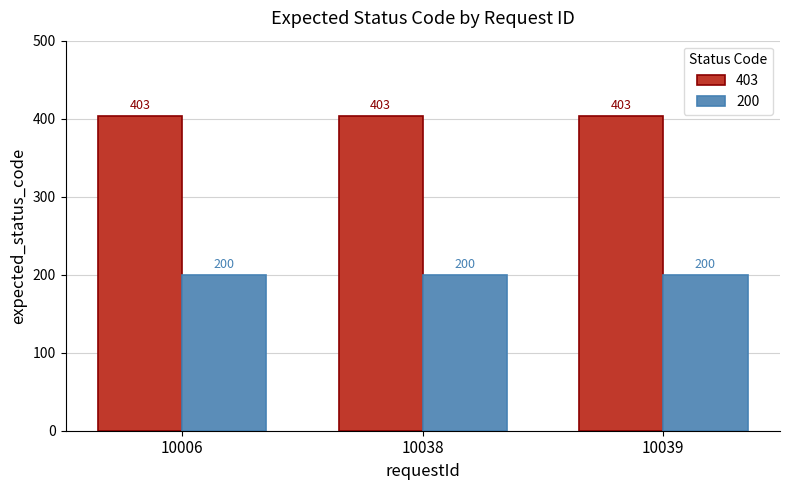

What is the spread (max minus min) of values at 10038?

203